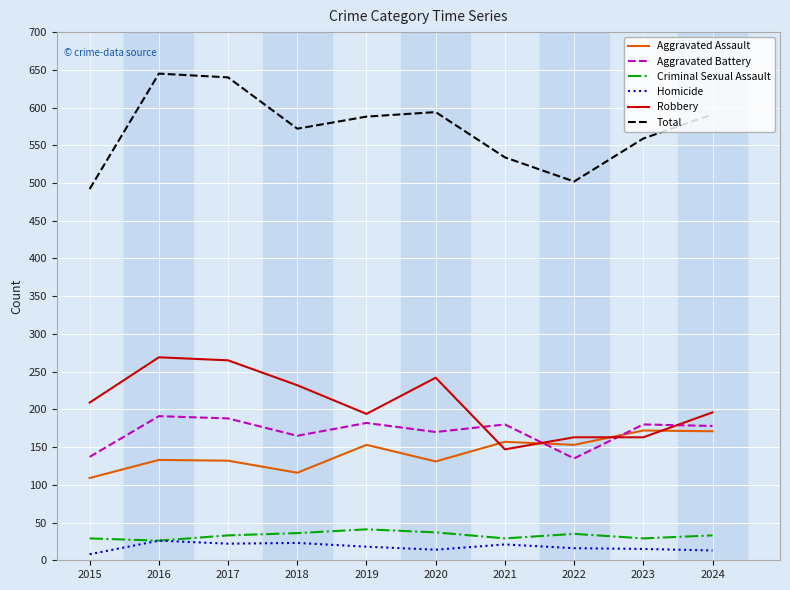

What is the spread (max minus min) of values at 2015?

484